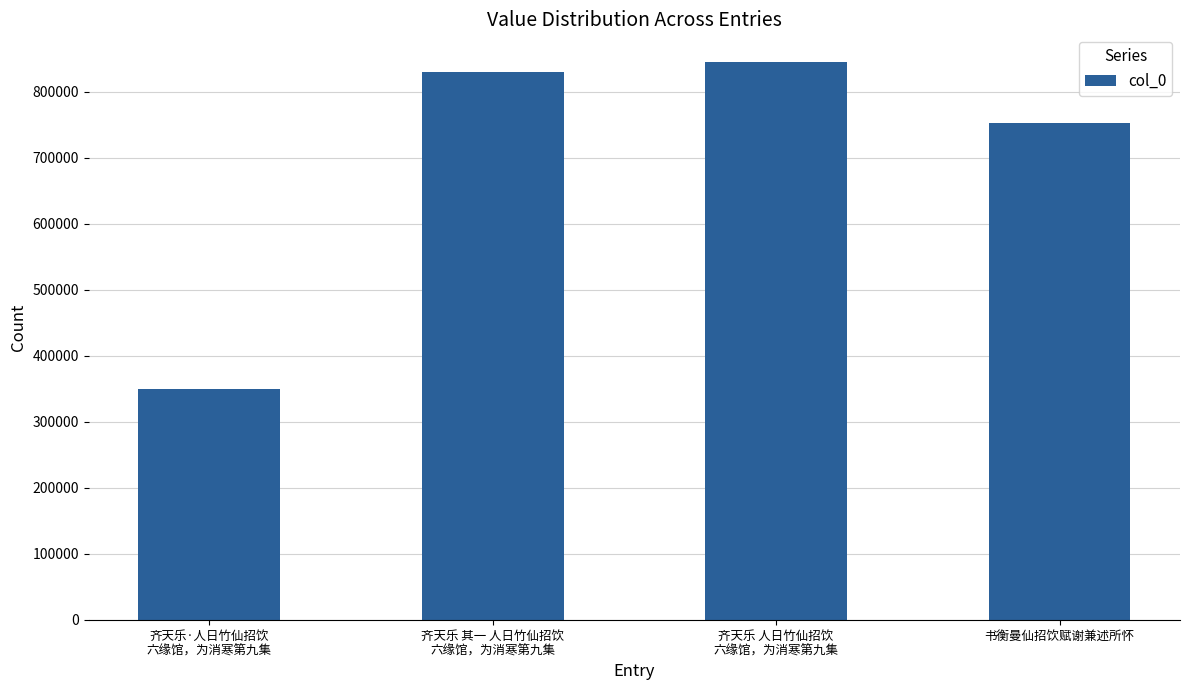

What is the value of the 2nd bar from the left?

830920